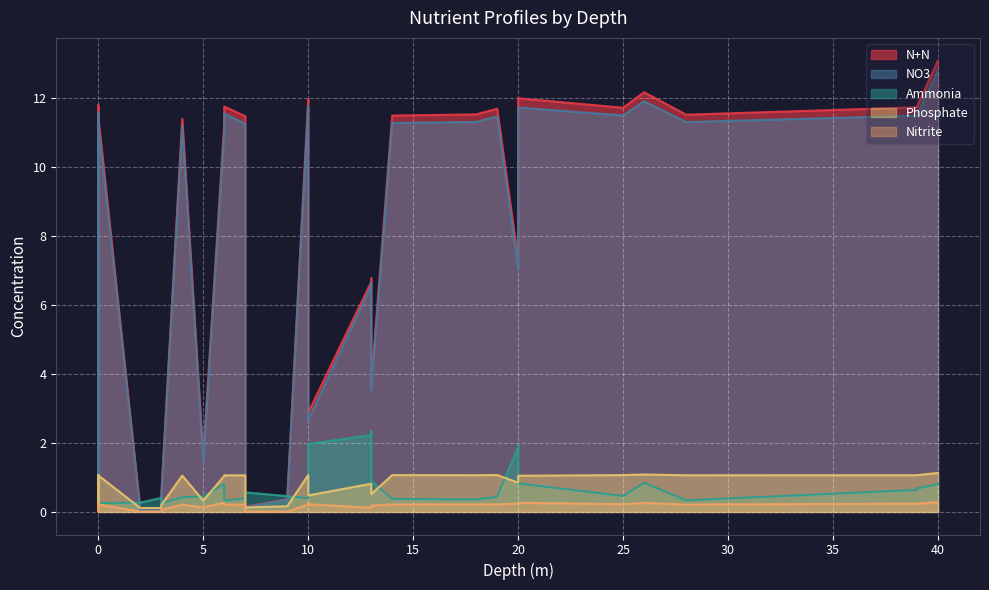

What is the total value across all series at 18?

24.5